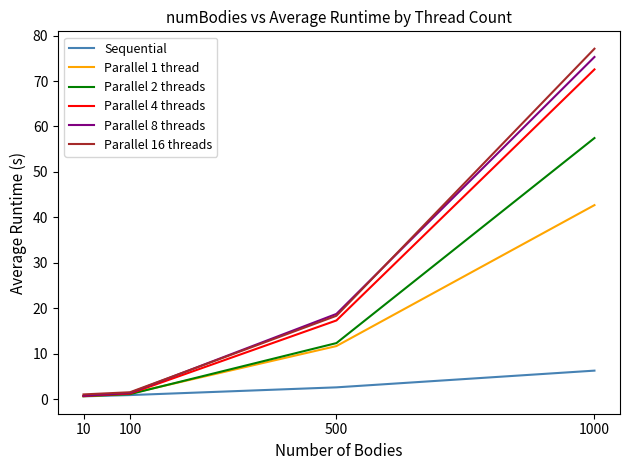

True or false: Parallel 4 threads has a value of 1.2 at 100.

True